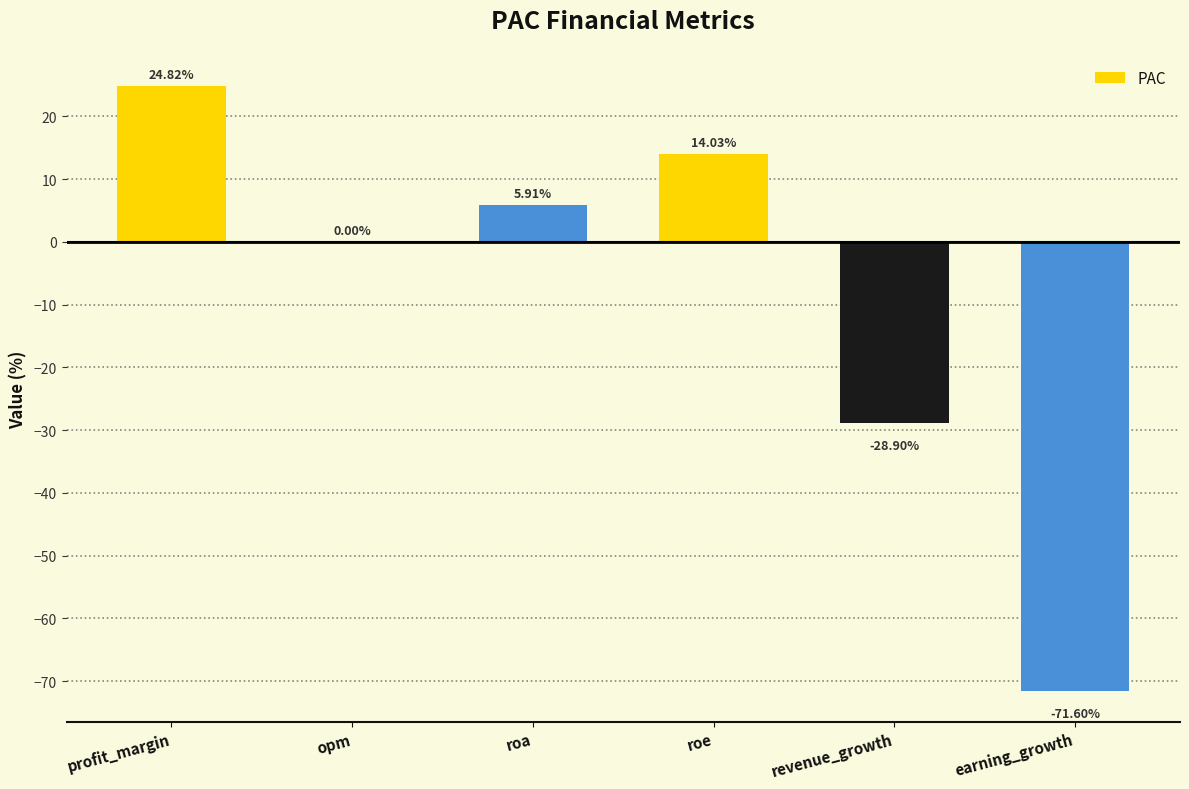

How many series are shown in this chart?

1